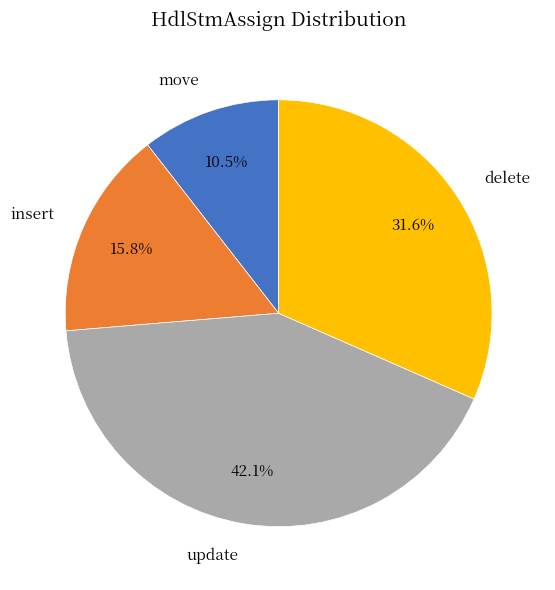

How many slices are in this pie chart?

4